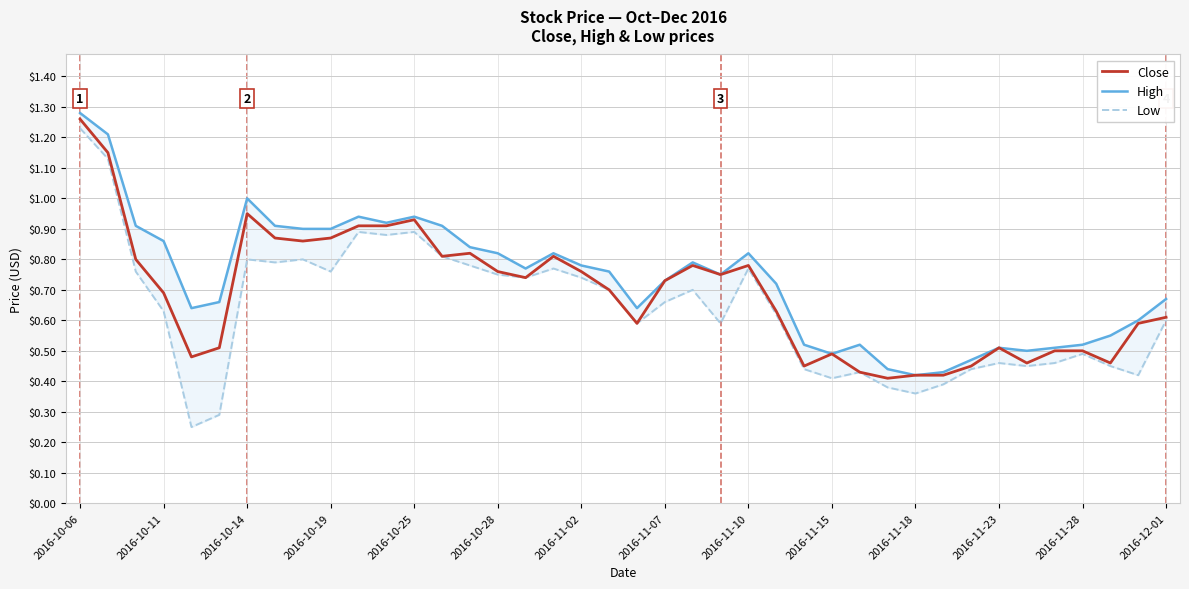

In Close, how many points are higher than both neighbors (excluding endpoints)?

8